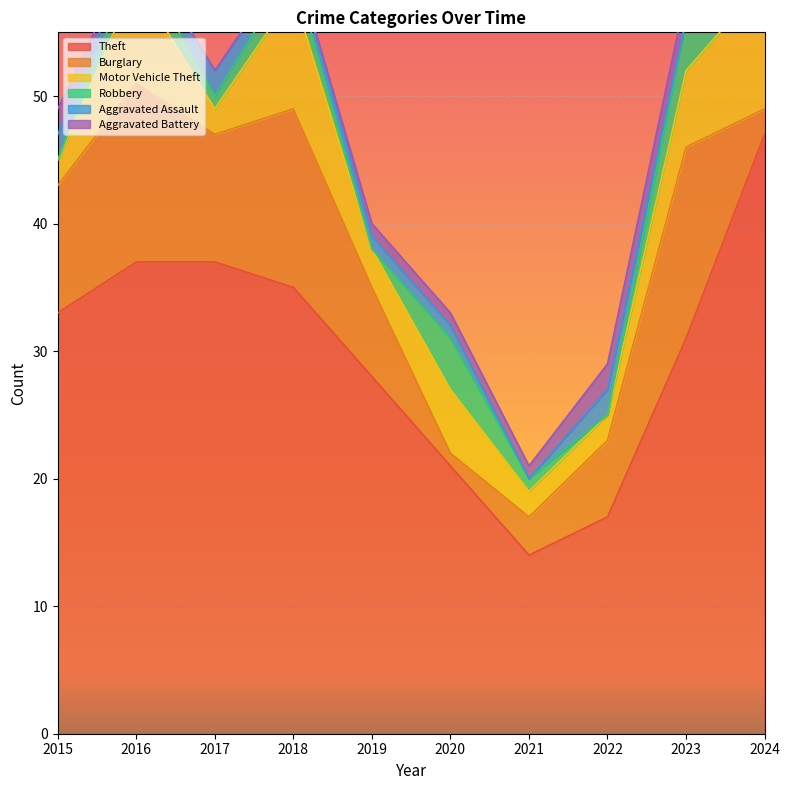

Reading left to right, transcribe all the data shown in this chart.

Theft: 2015=33	2016=37	2017=37	2018=35	2019=28	2020=21	2021=14	2022=17	2023=31	2024=47
Burglary: 2015=10	2016=14	2017=10	2018=14	2019=7	2020=1	2021=3	2022=6	2023=15	2024=2
Motor Vehicle Theft: 2015=2	2016=8	2017=2	2018=9	2019=3	2020=5	2021=2	2022=2	2023=6	2024=10
Robbery: 2015=0	2016=2	2017=1	2018=2	2019=0	2020=4	2021=1	2022=0	2023=4	2024=1
Aggravated Assault: 2015=2	2016=1	2017=2	2018=1	2019=1	2020=1	2021=0	2022=2	2023=0	2024=2
Aggravated Battery: 2015=2	2016=0	2017=0	2018=0	2019=1	2020=1	2021=1	2022=2	2023=2	2024=3